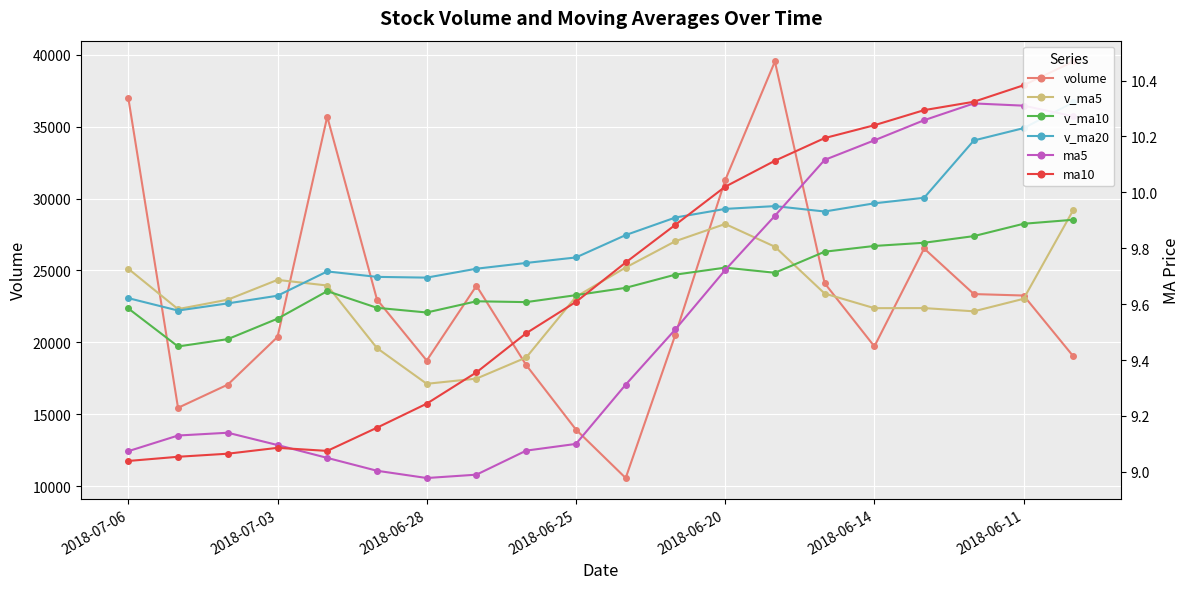

Is the value of v_ma5 at 13 greater than the value of v_ma10 at 12?

Yes